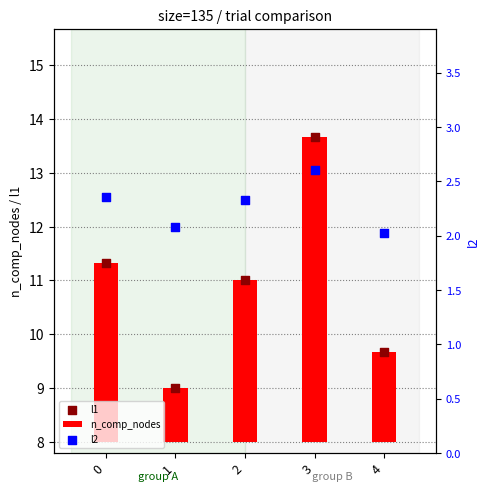

Which series reaches the minimum Y coordinate?

n_comp_nodes